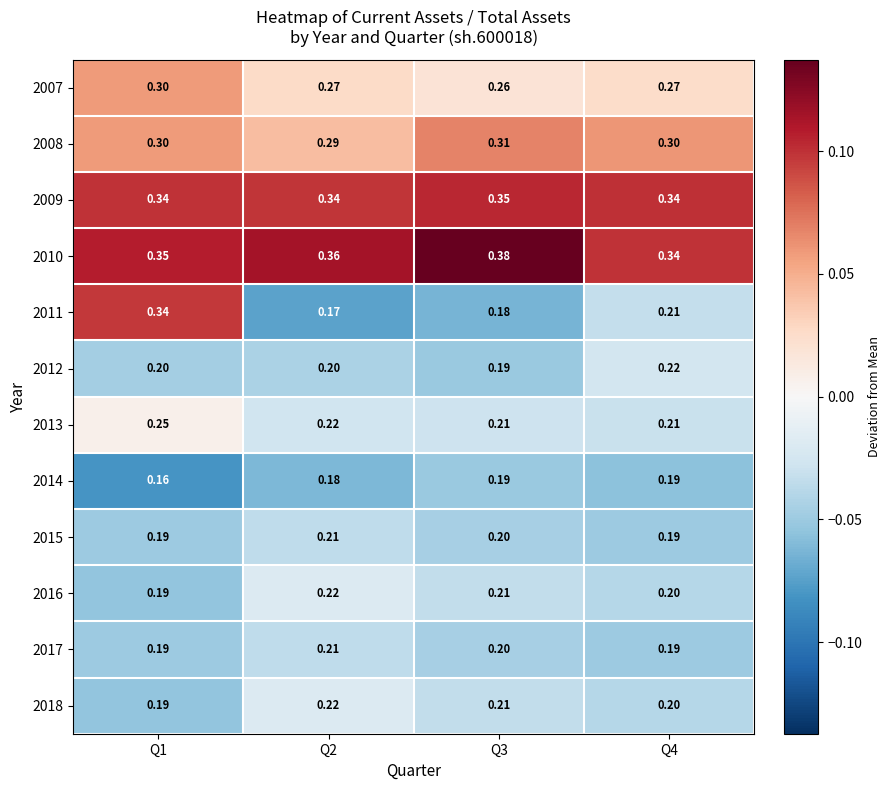

Is the value of 2012 at Q3 greater than the value of 2013 at Q4?

No